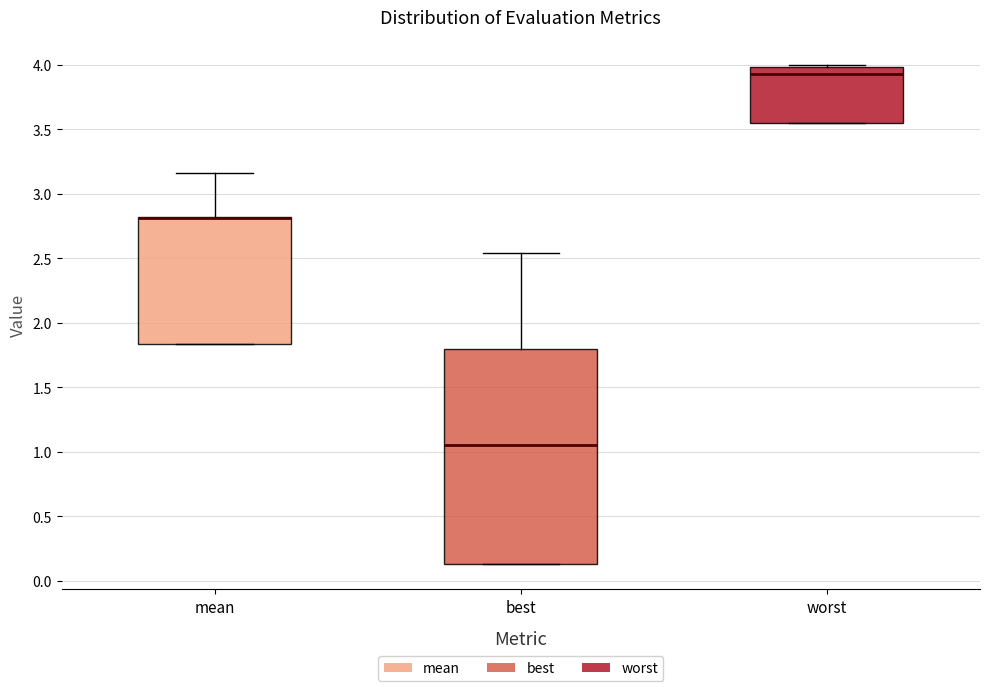

Where does the median line of the box for worst sit on the y-axis? The values are not printed on the chart, so give them approximately, as read against the axis.

3.95